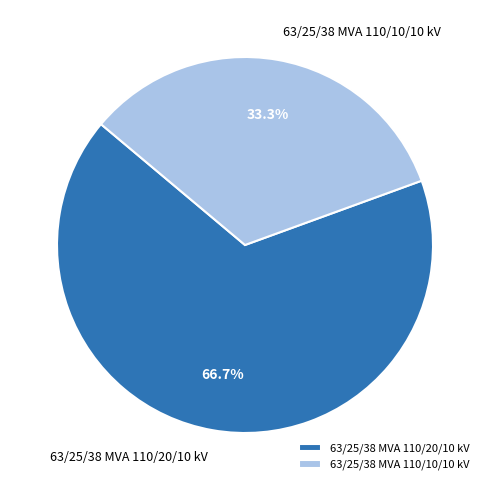

How many slices are in this pie chart?

2